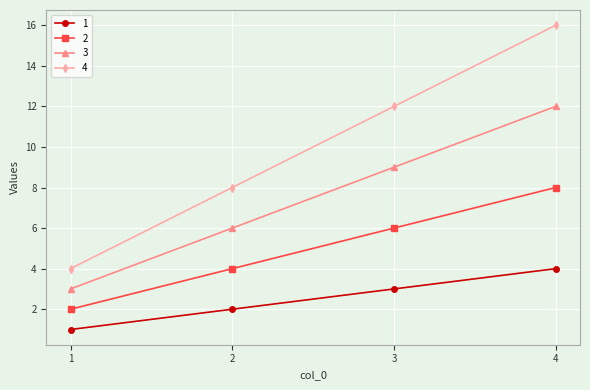

Reading right to left, extract all data points from this chart.

1: 4=4	3=3	2=2	1=1
2: 4=8	3=6	2=4	1=2
3: 4=12	3=9	2=6	1=3
4: 4=16	3=12	2=8	1=4